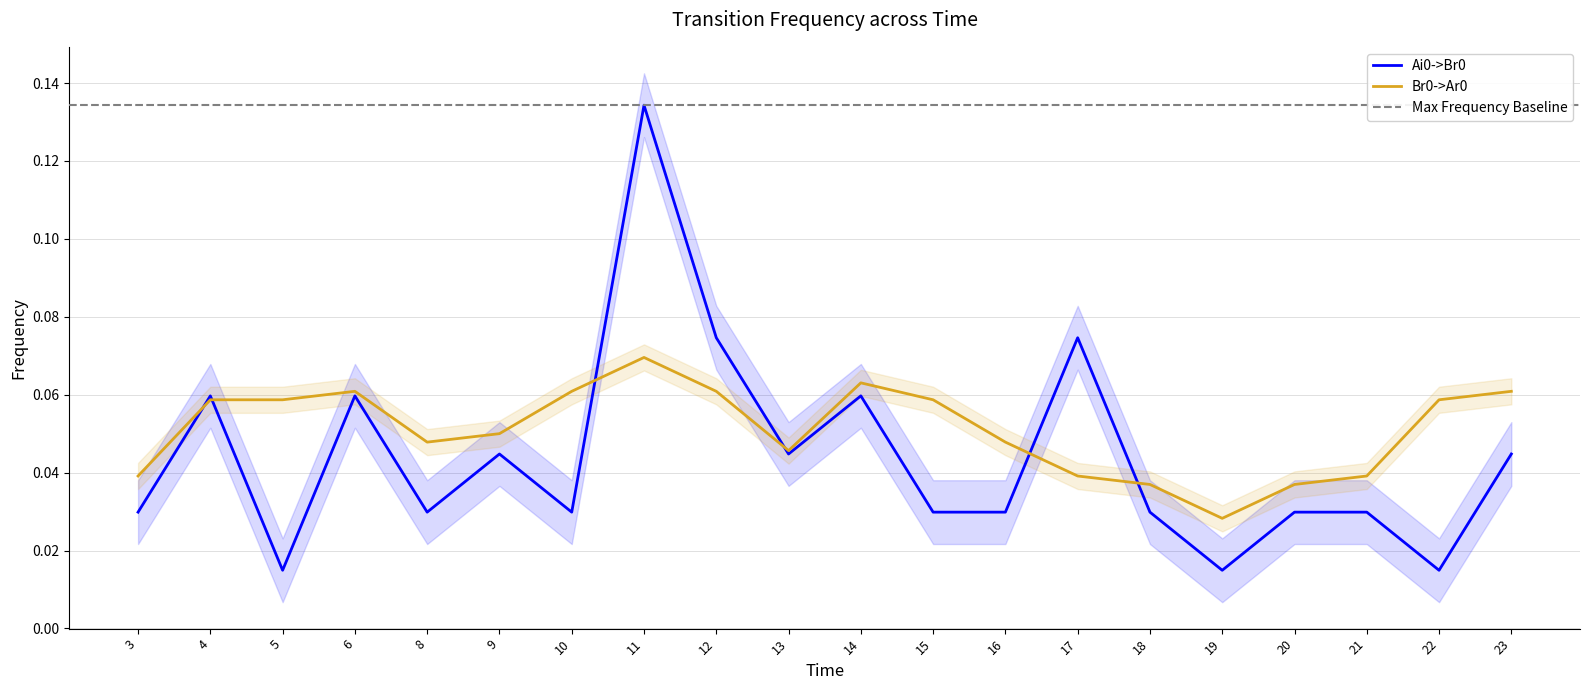

Rank the series by their maximum value, from highest to lowest.

Ai0->Br0, Br0->Ar0